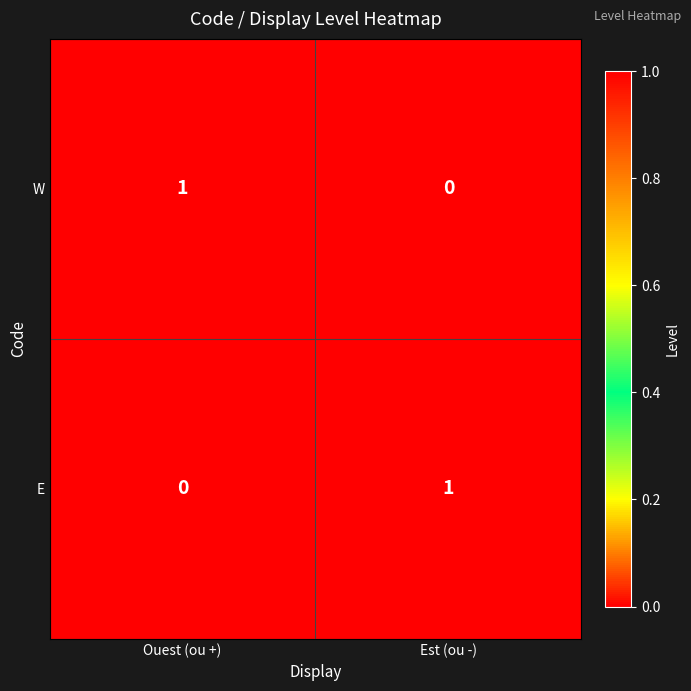

Is the value of E at Ouest (ou +) greater than the value of W at Ouest (ou +)?

No